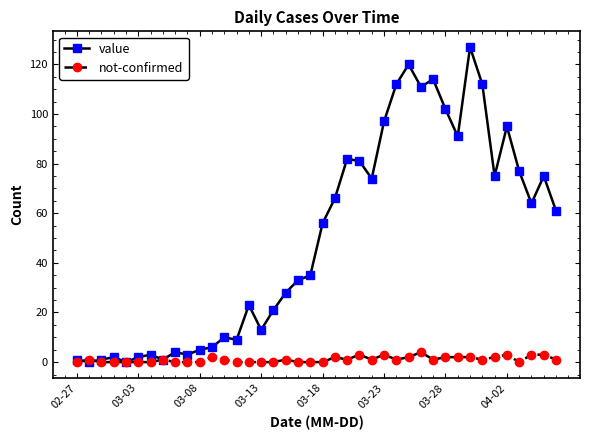

What is the highest value of the not-confirmed series?

4